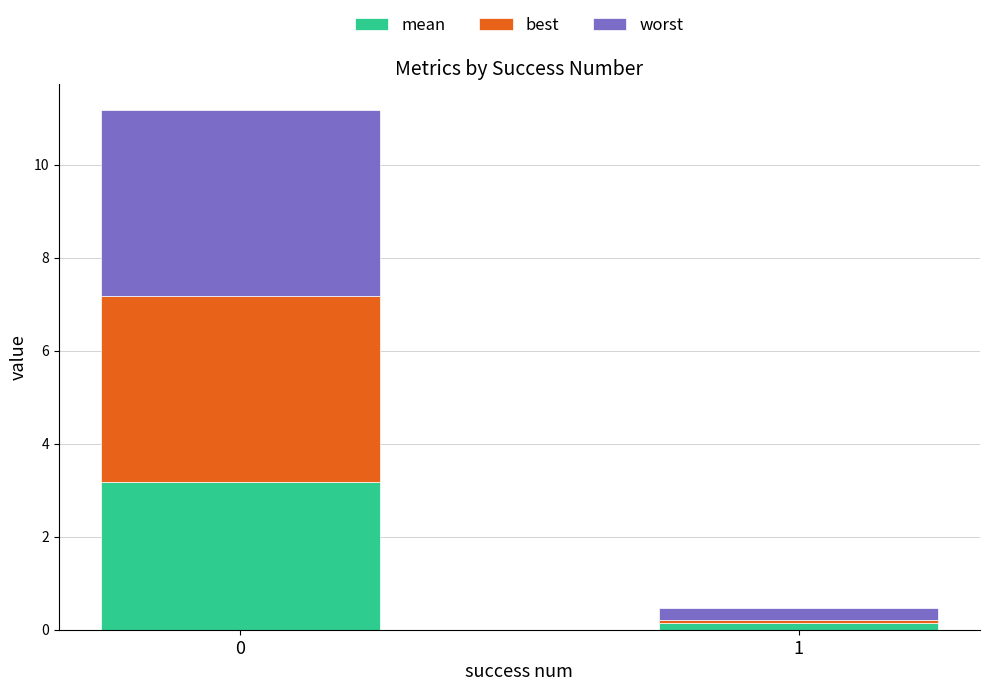

What is the total value across all series at 1?

0.5